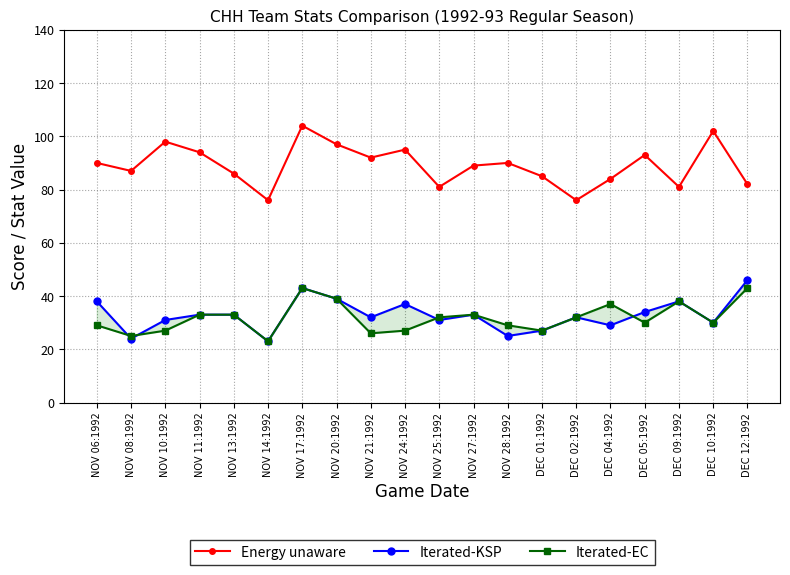

What value does the Iterated-EC series have at NOV 20:1992, to the nearest 10?

40